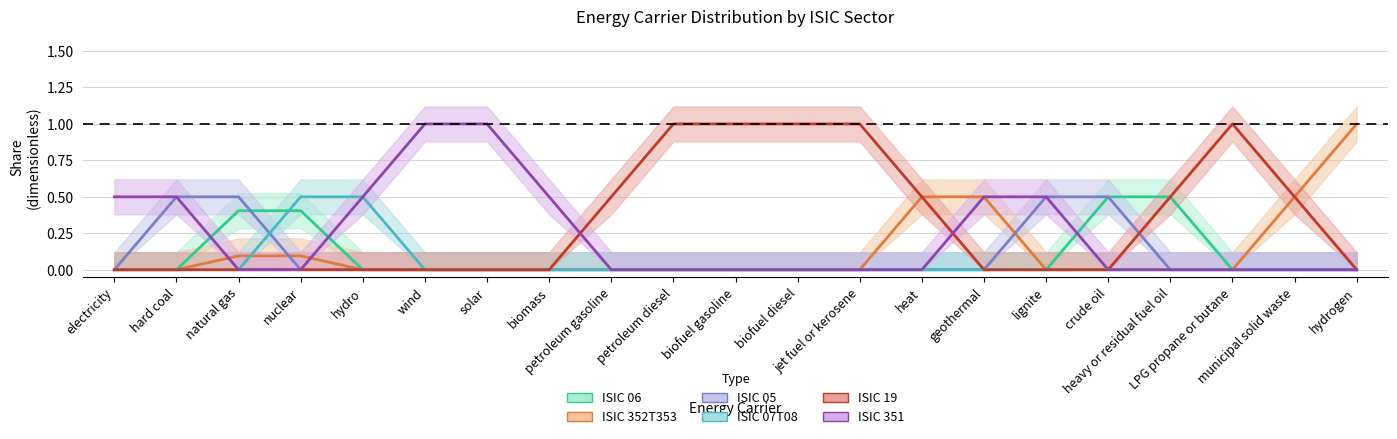

True or false: ISIC 06 has a value of 0.0 at petroleum gasoline.

True